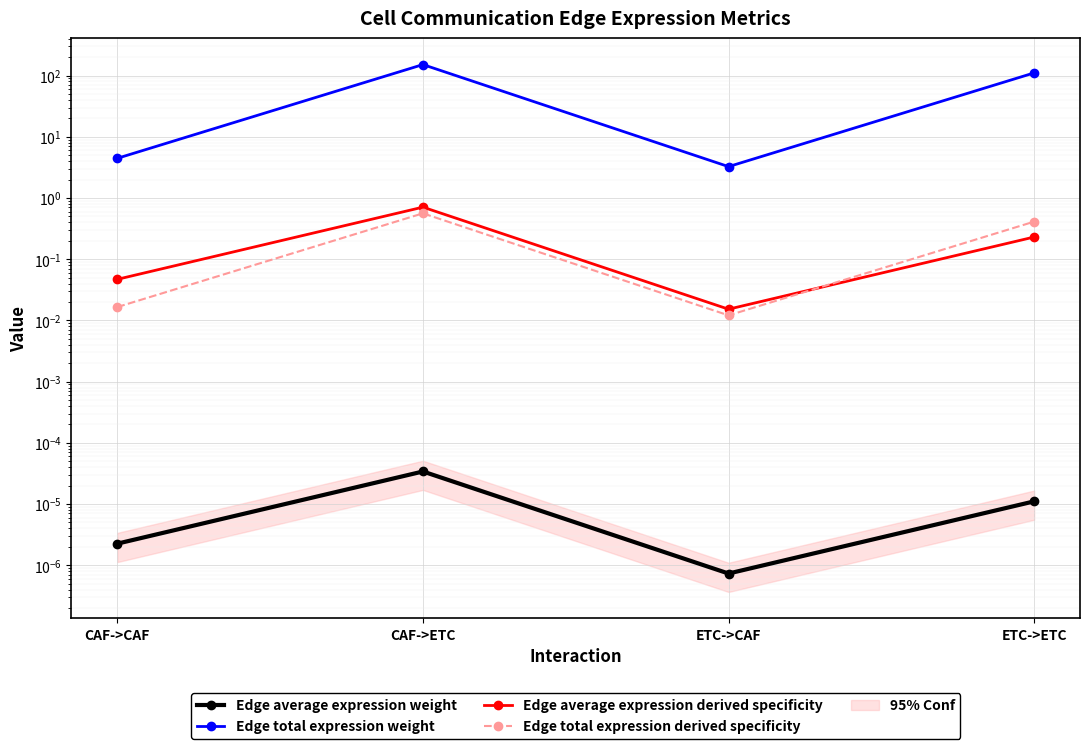

Is it true that Edge average expression weight equals 0.0 at ETC->CAF?

True